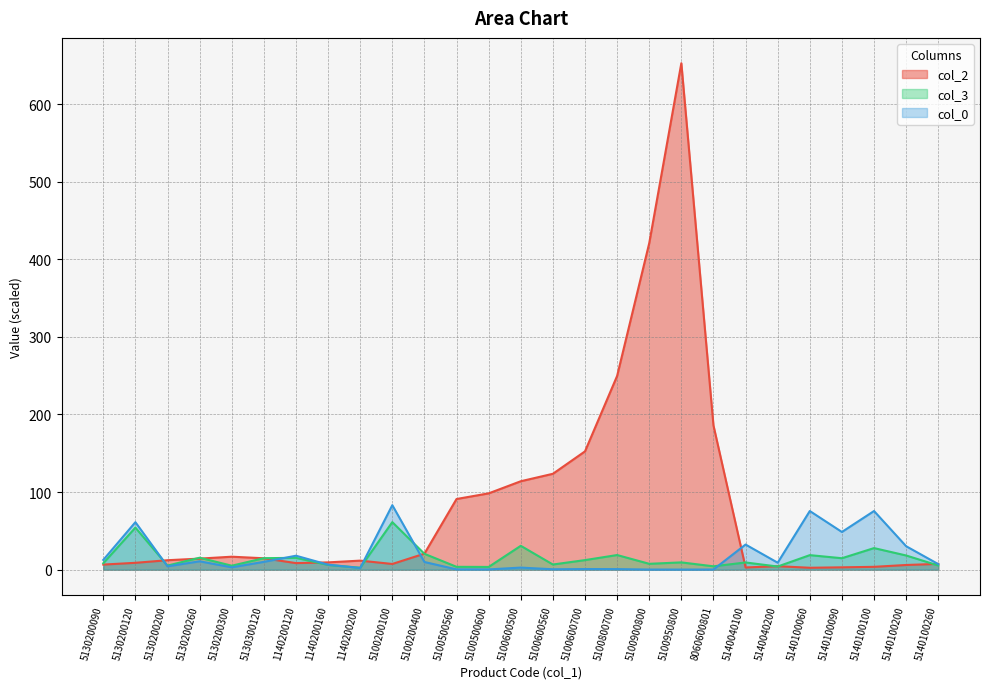

Which category has the highest value in the col_3 series?

5100200100